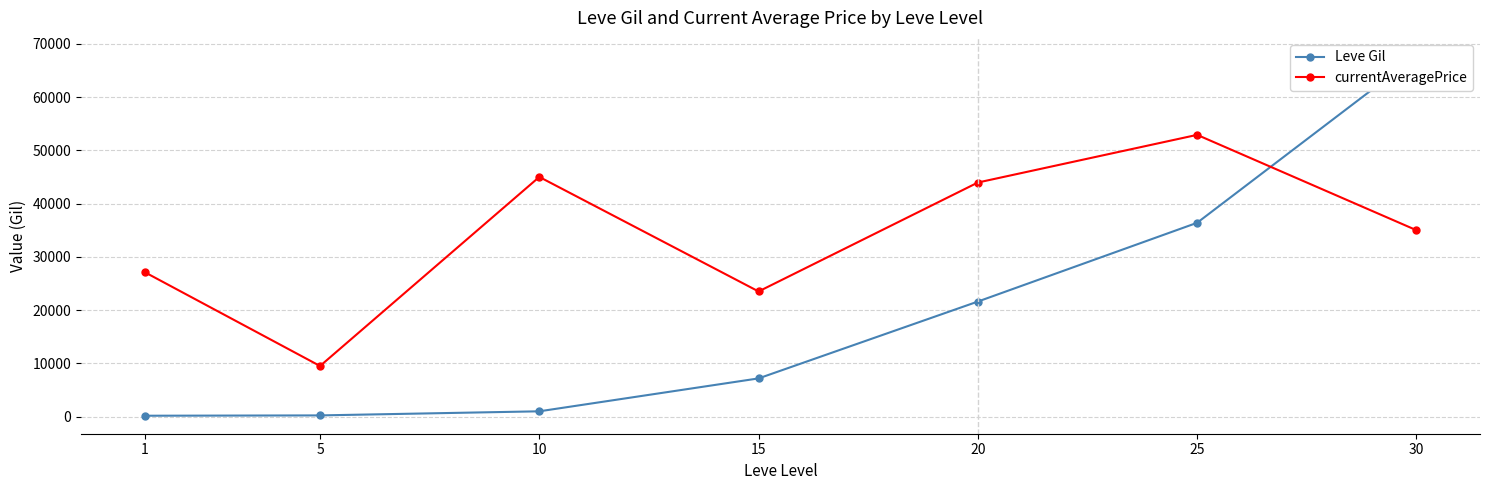

How many intersections are there between Leve Gil and currentAveragePrice?

1